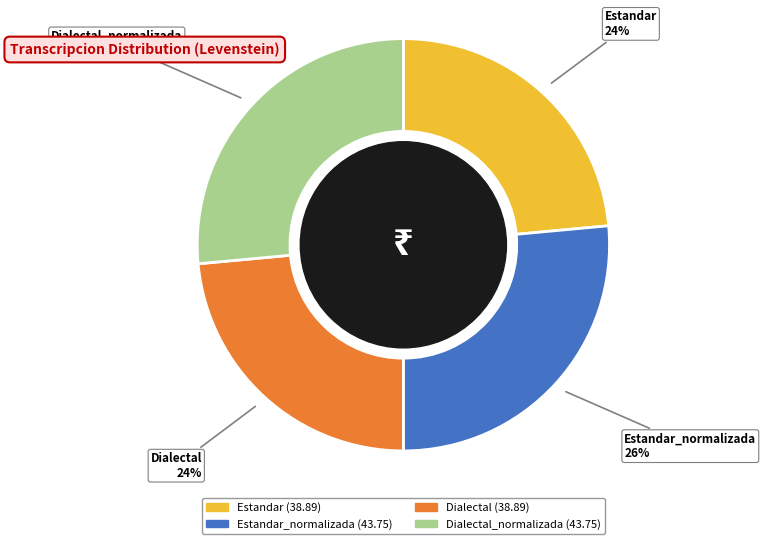

Is there a majority slice in this chart?

No